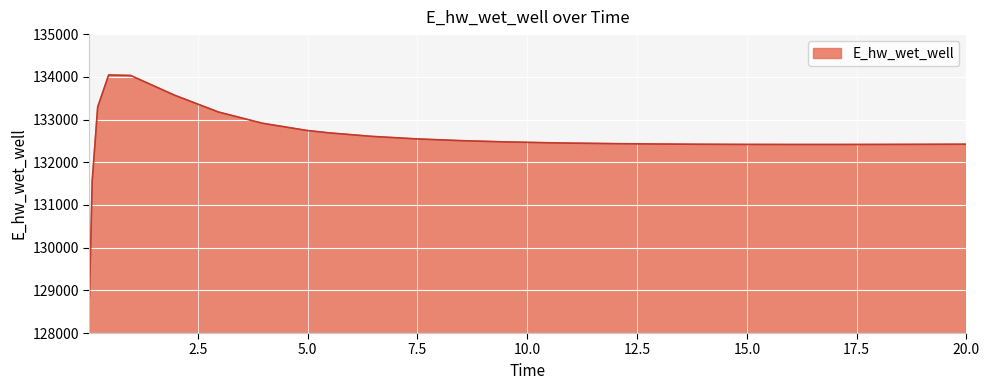

What is the smallest value displayed?

128852.6